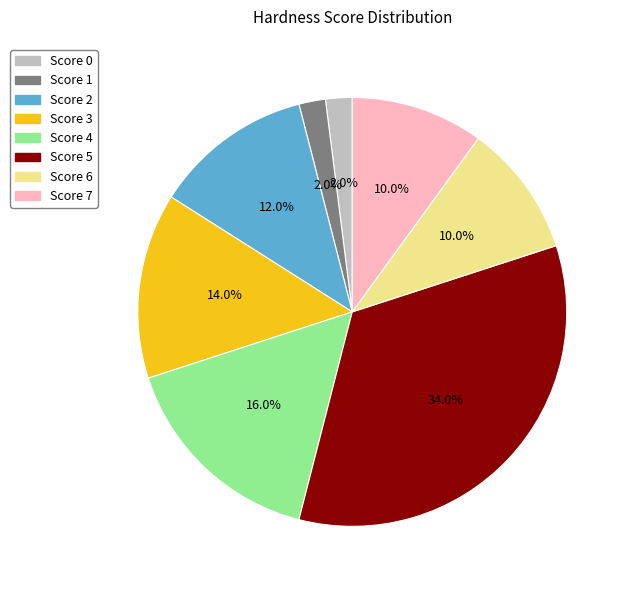

Is there any slice that represents more than half of the pie?

No